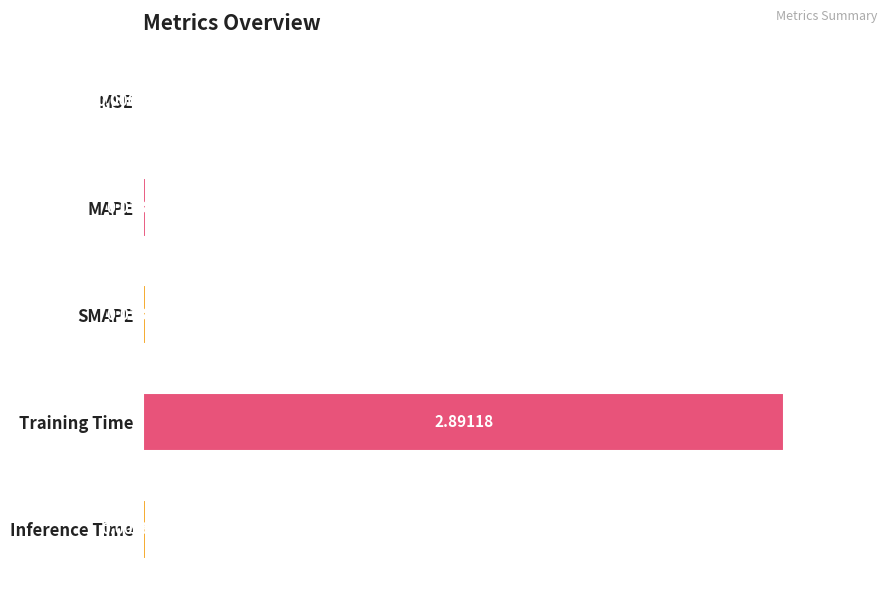

What is the greatest value displayed?

2.9